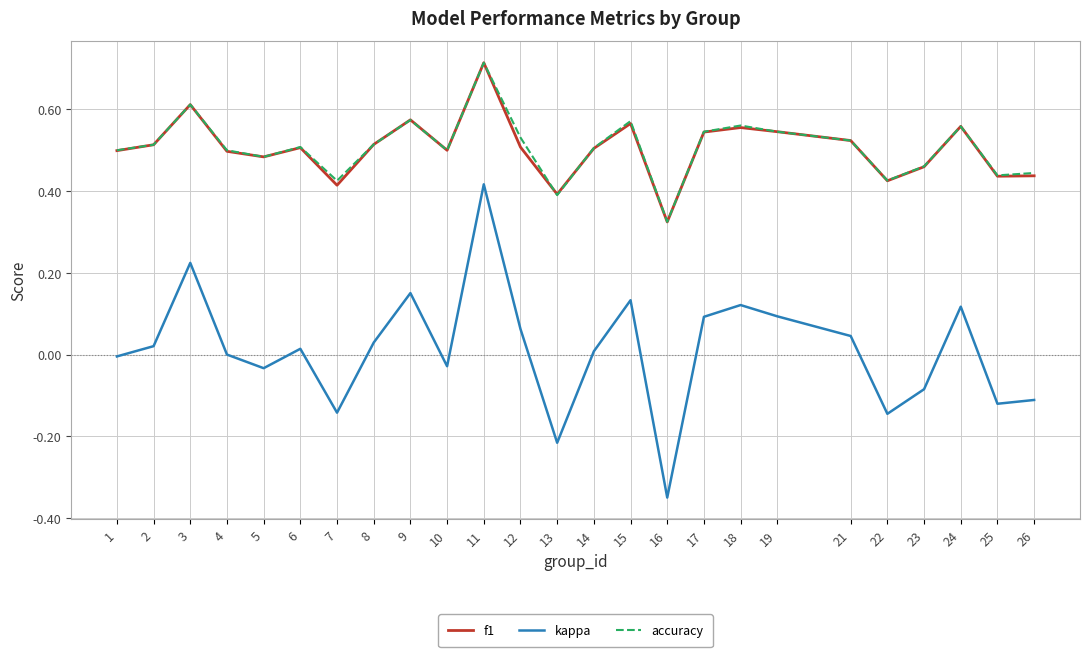

At which category is the sum across all series the highest?

11